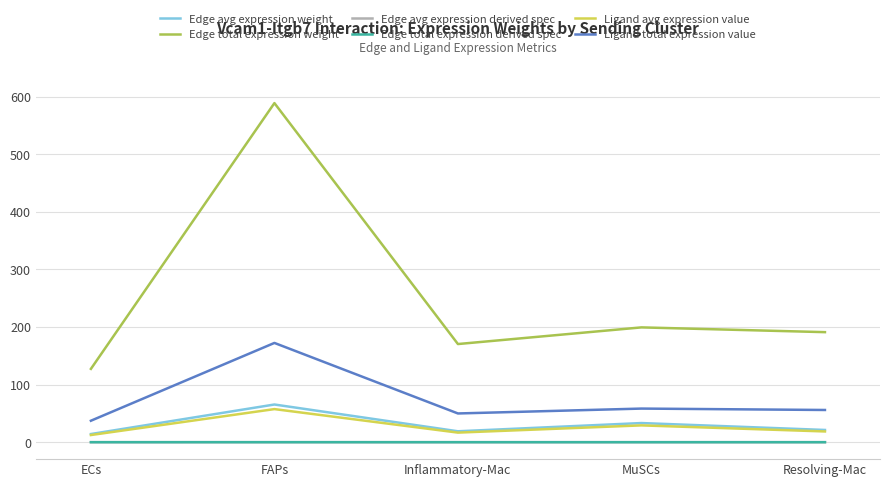

True or false: Ligand avg expression value and Edge total expression derived spec intersect in this chart.

False